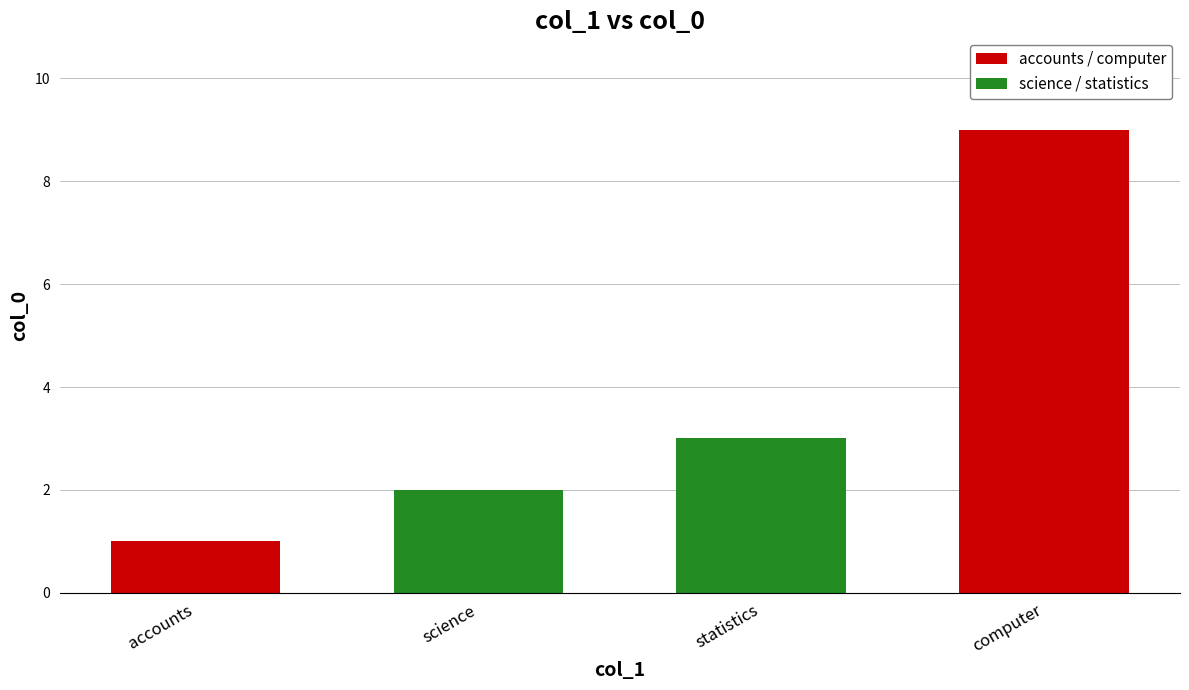

What is the approximate value at computer?

9